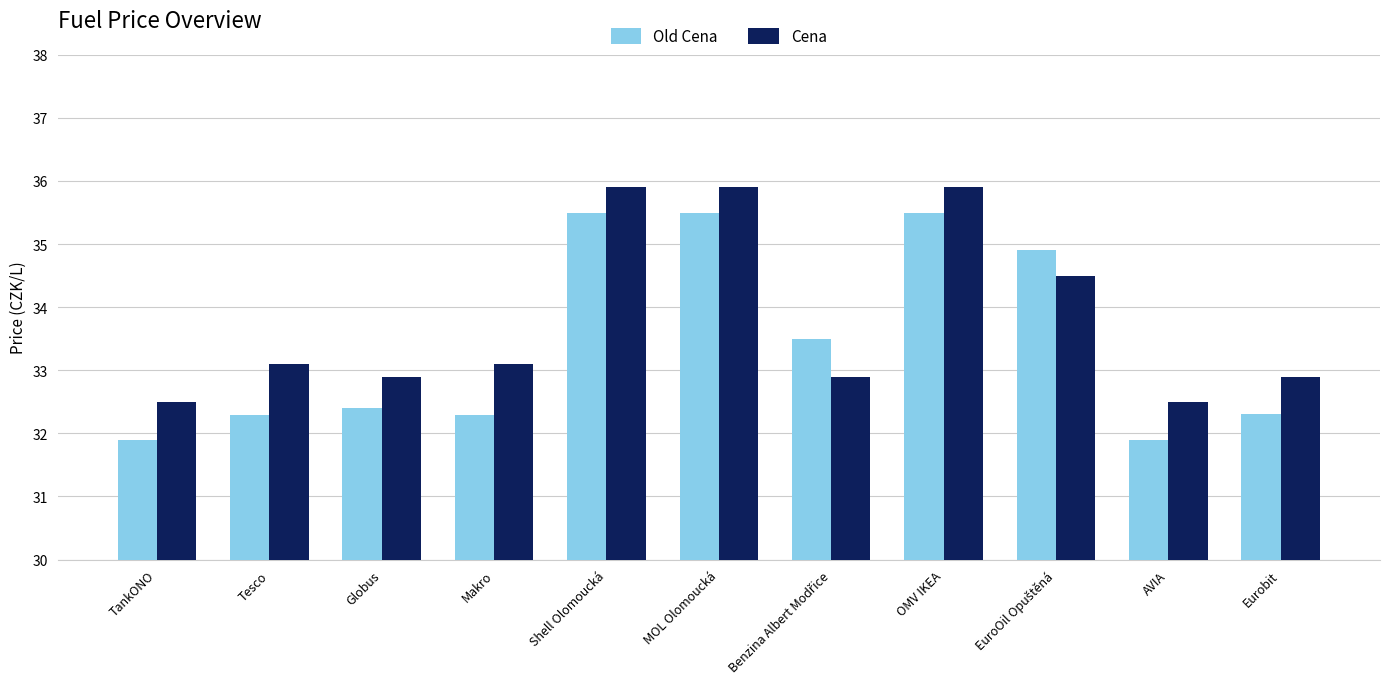

Where does the Cena series first go above 33?

Tesco